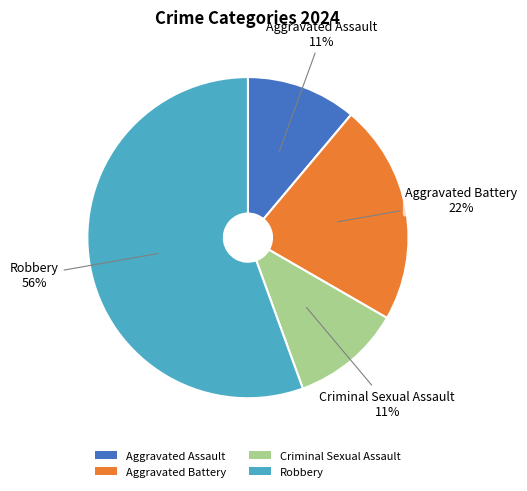

Count the number of slices in the pie.

4